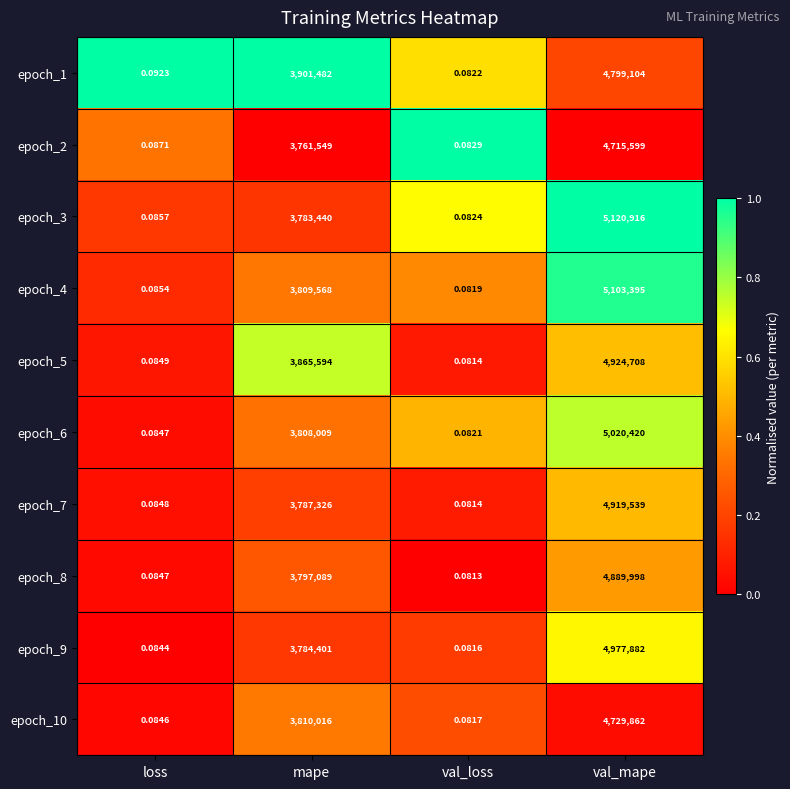

Which category has the highest value across all series?

val_mape